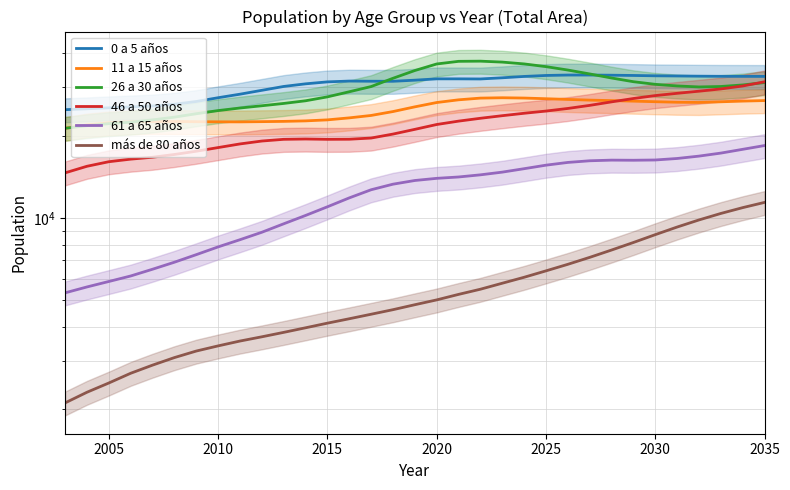

How many values in the 61 a 65 años series exceed 13717?

16